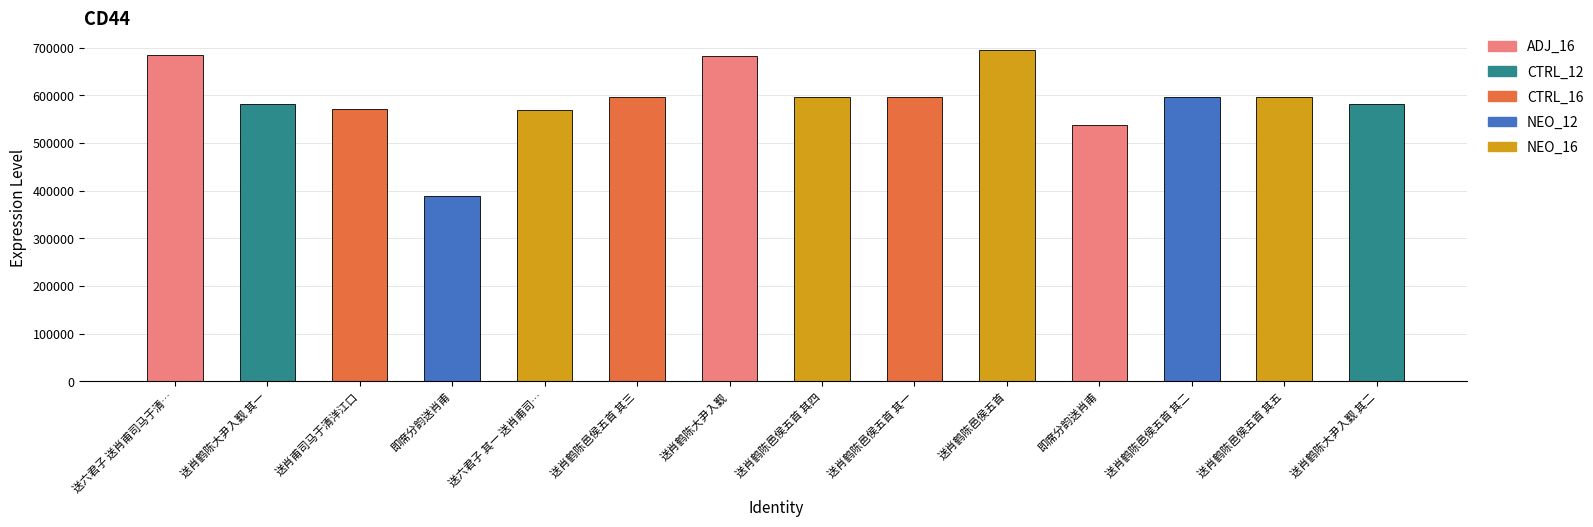

What is the minimum value shown in the chart?

388153